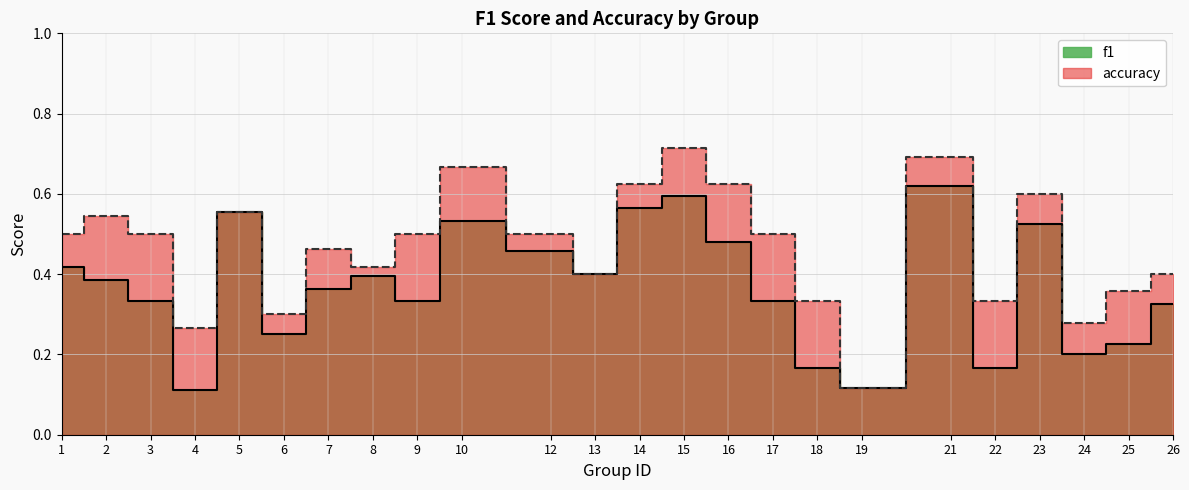

True or false: accuracy has a value of 0.5 at 12.

True